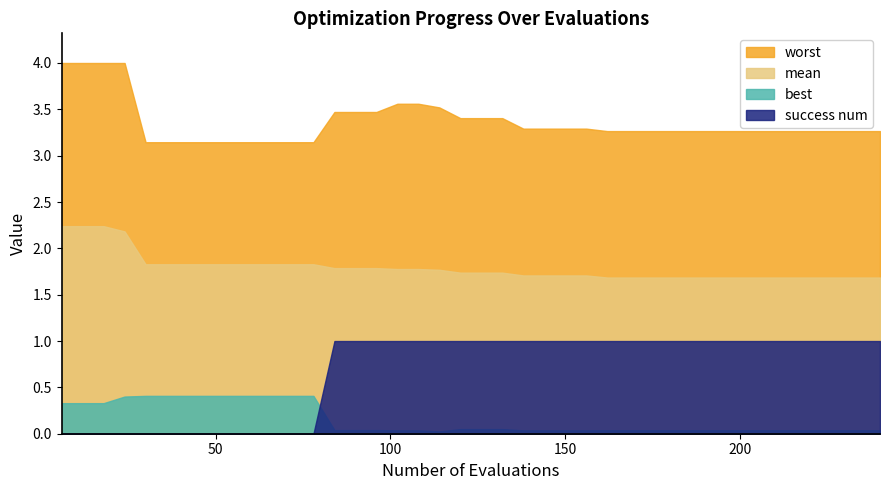

What is the sum of the best values at 14 and worst?

0.4